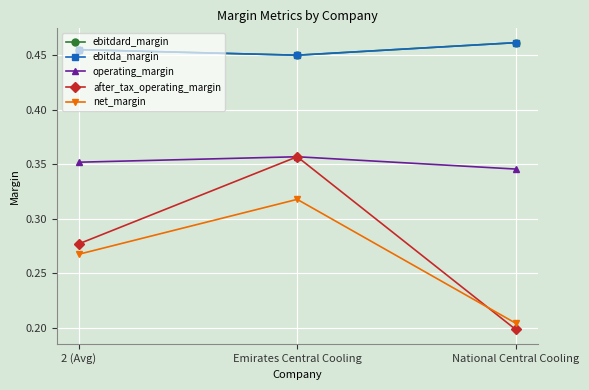

Which label corresponds to the smallest value in the chart?

National Central Cooling